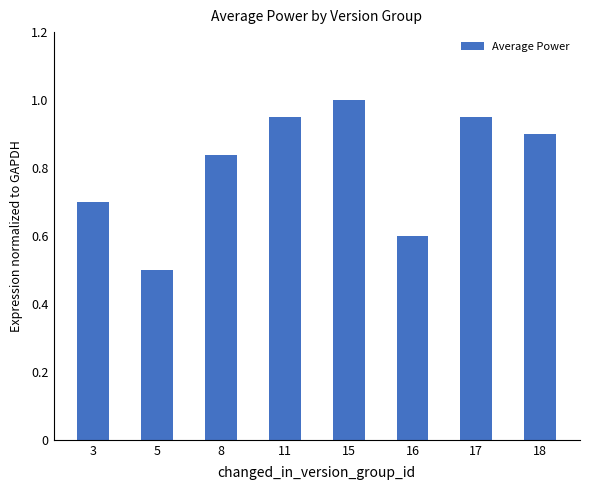

True or false: the data shows 0.5 at 18.

False